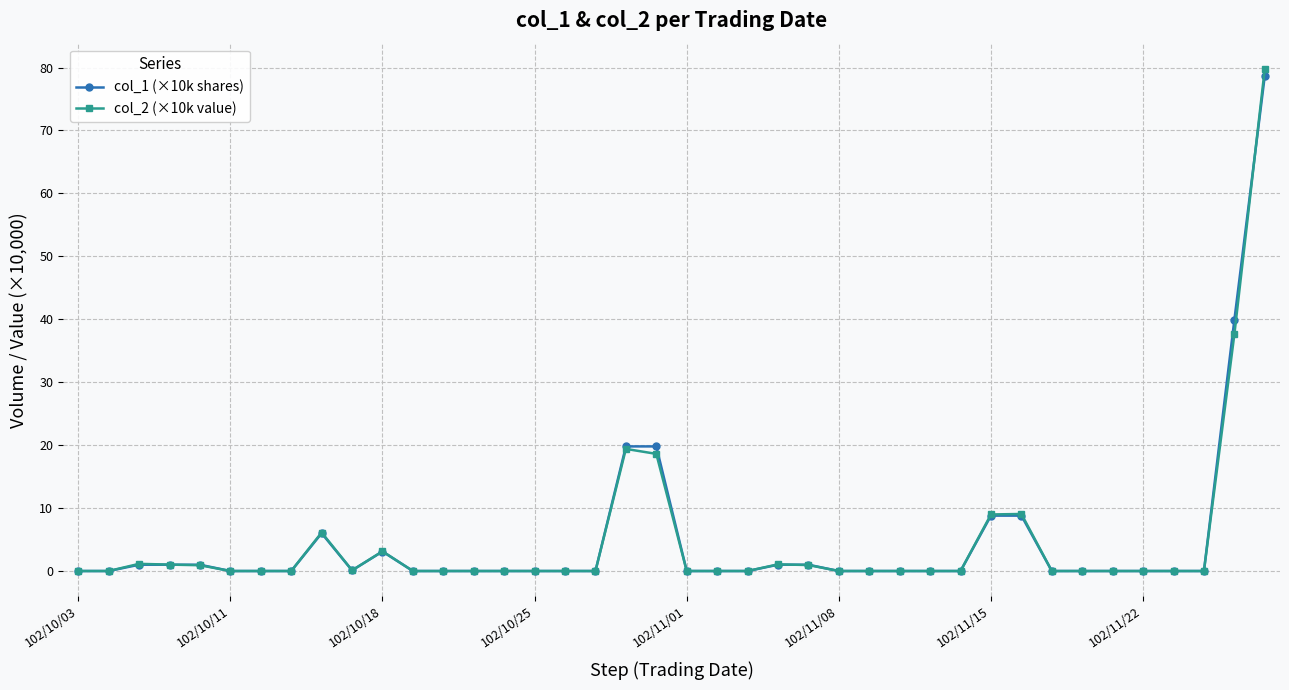

How many lines are shown in the chart?

2